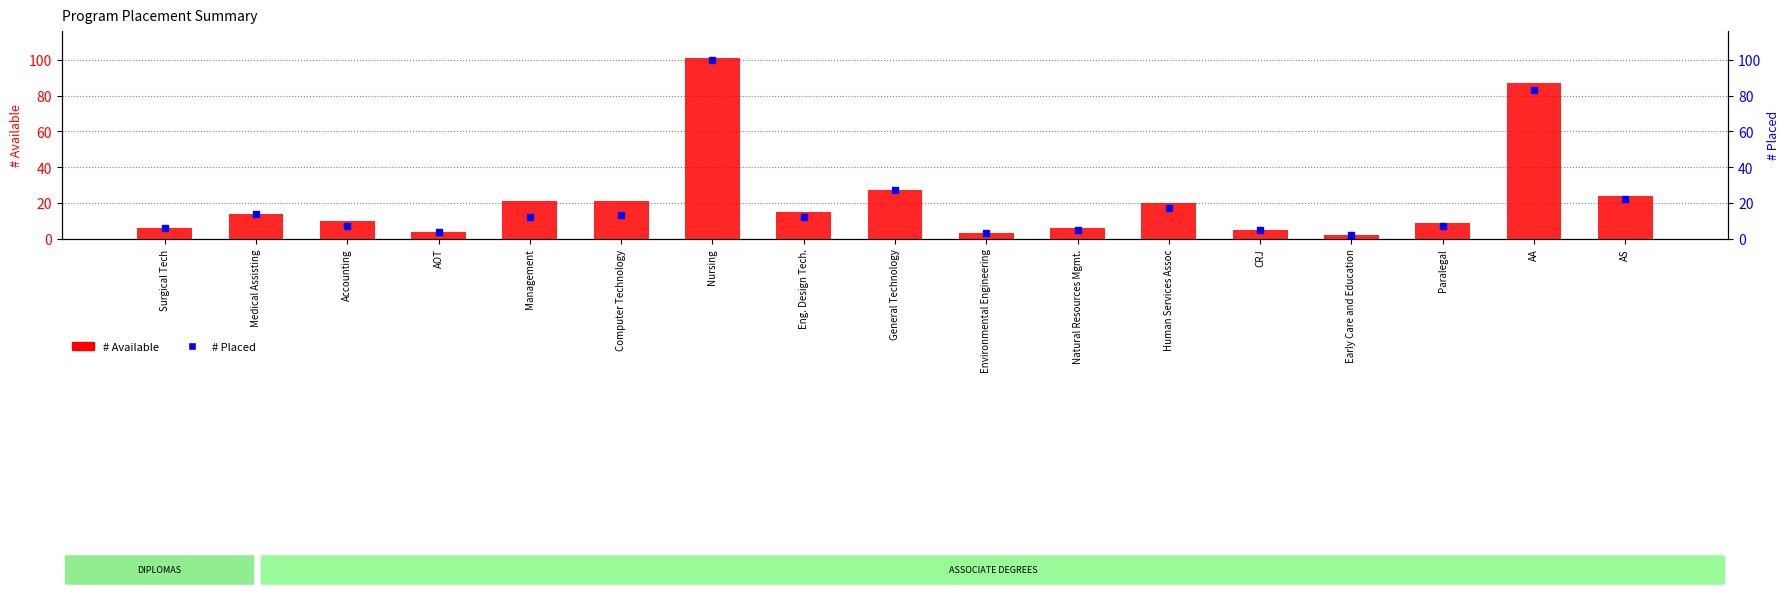

What is the label of the 15th bar from the right?

Accounting